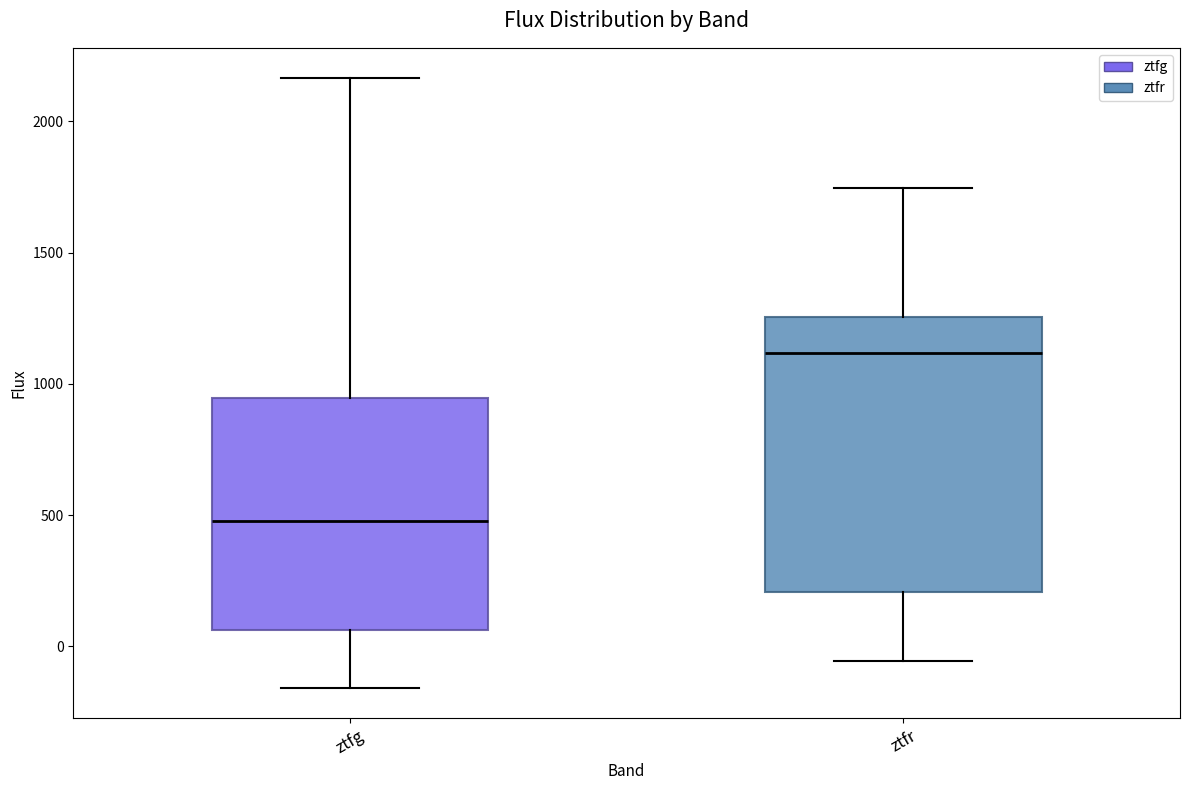

Which box is the tallest, from its lower edge to its upper edge?

ztfr